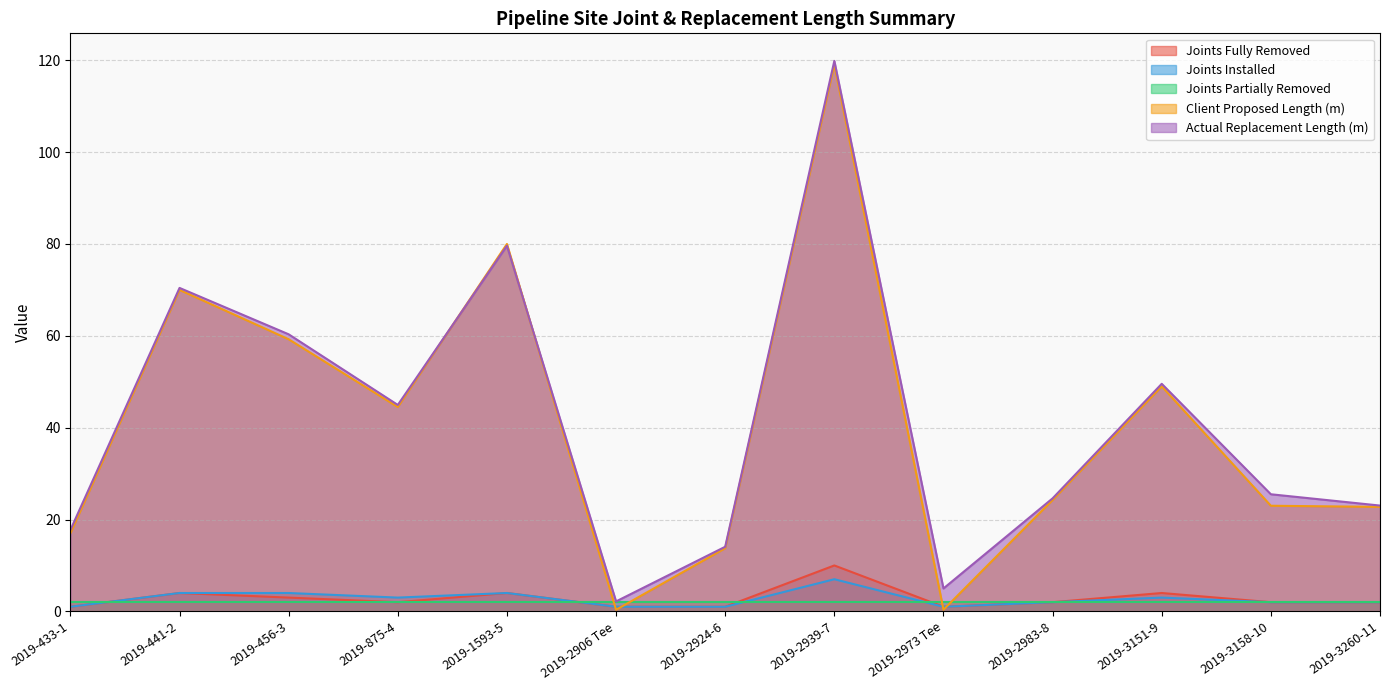

What is the difference between the maximum and minimum values in the Actual Replacement Length (m) series?

117.7